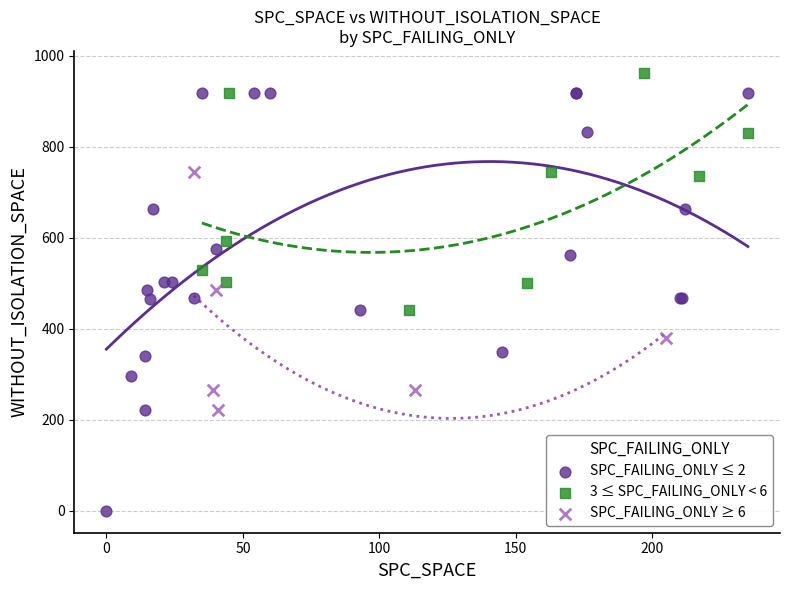

Which series contains the lowest Y value?

SPC_FAILING_ONLY ≤ 2